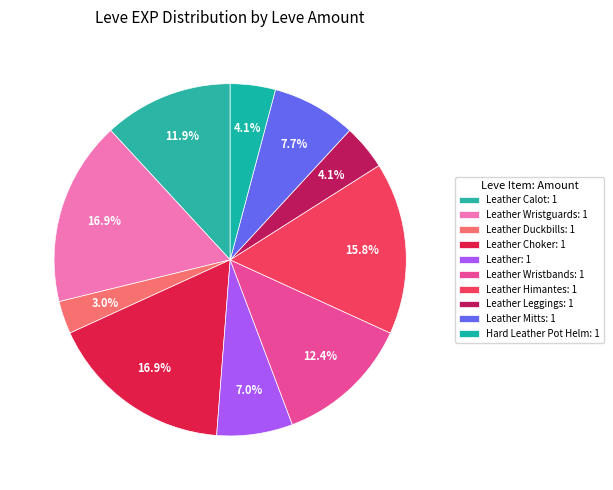

How many segments does this pie chart have?

10